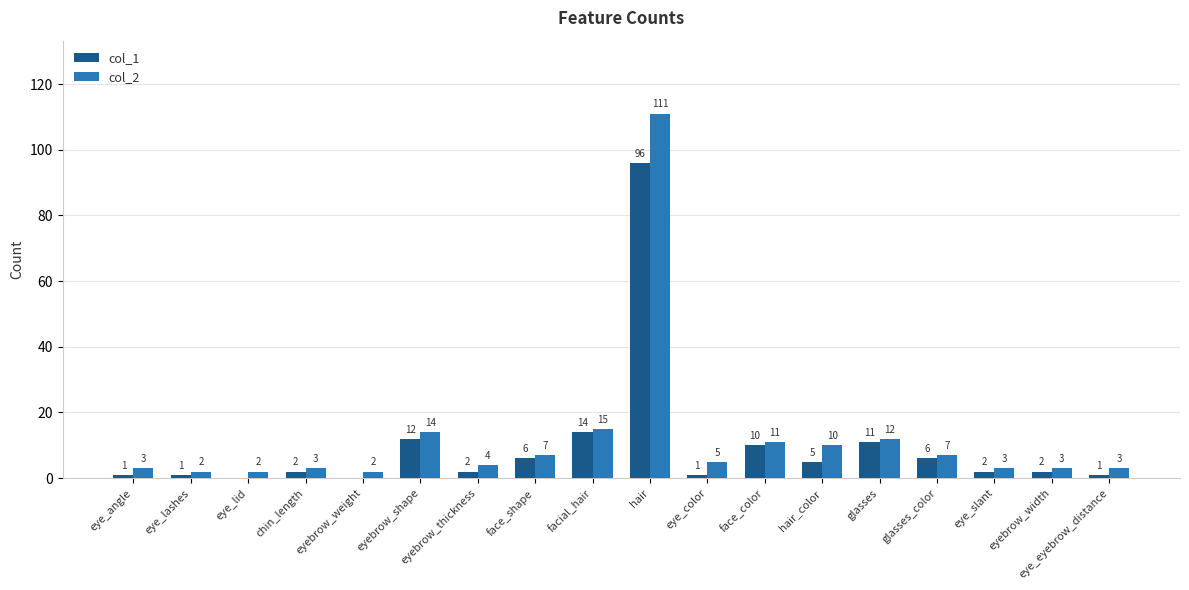

Is the value of col_2 at face_shape greater than the value of col_1 at eye_lashes?

Yes